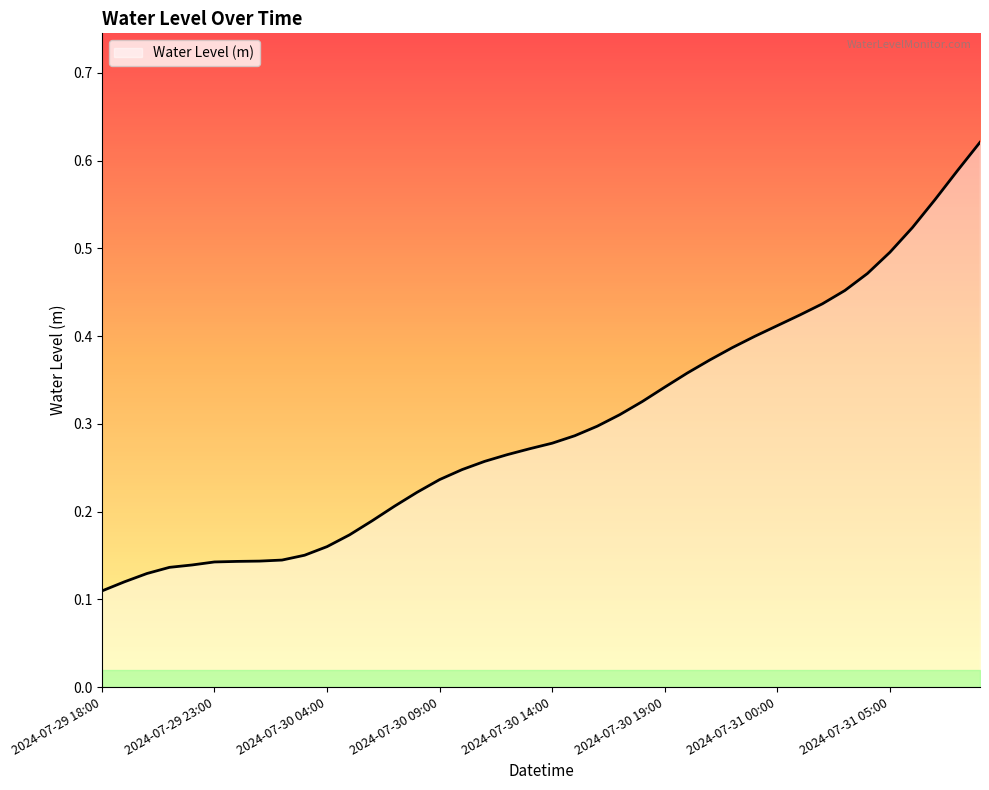

What is the difference between the maximum and minimum values?

0.5